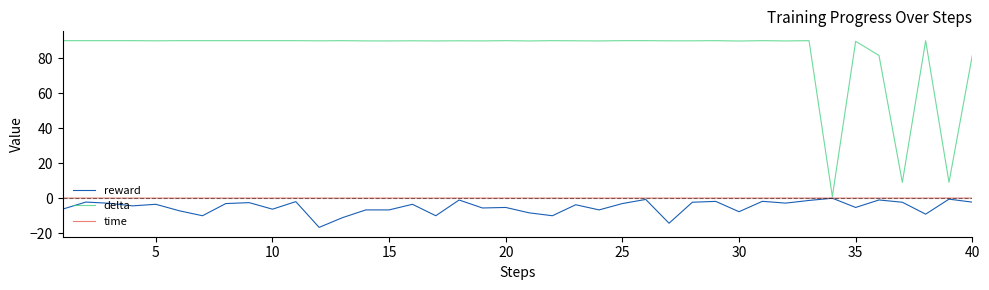

Is this an area chart (filled region under the line)?

No